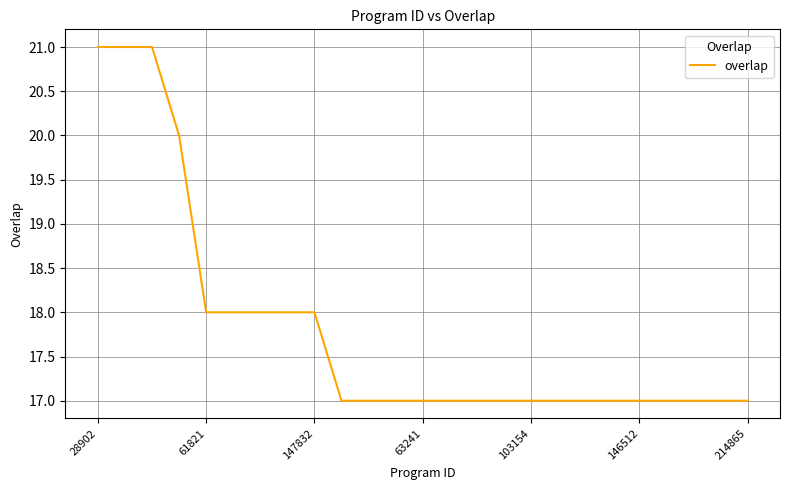

Reading left to right, extract all data points from this chart.

21	21	21	20	18	18	18	18	18	17	17	17	17	17	17	17	17	17	17	17	17	17	17	17	17